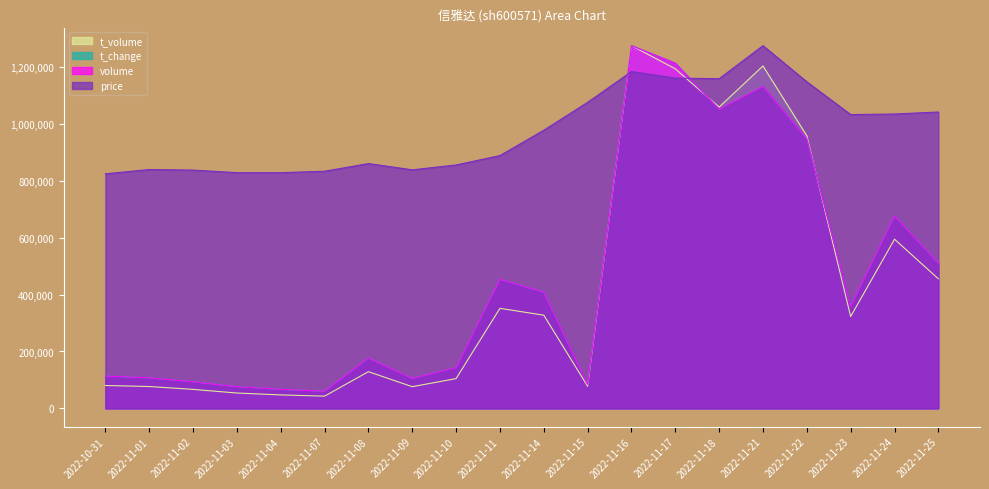

List the series in order of their peak value, highest first.

volume, t_volume, t_change, price